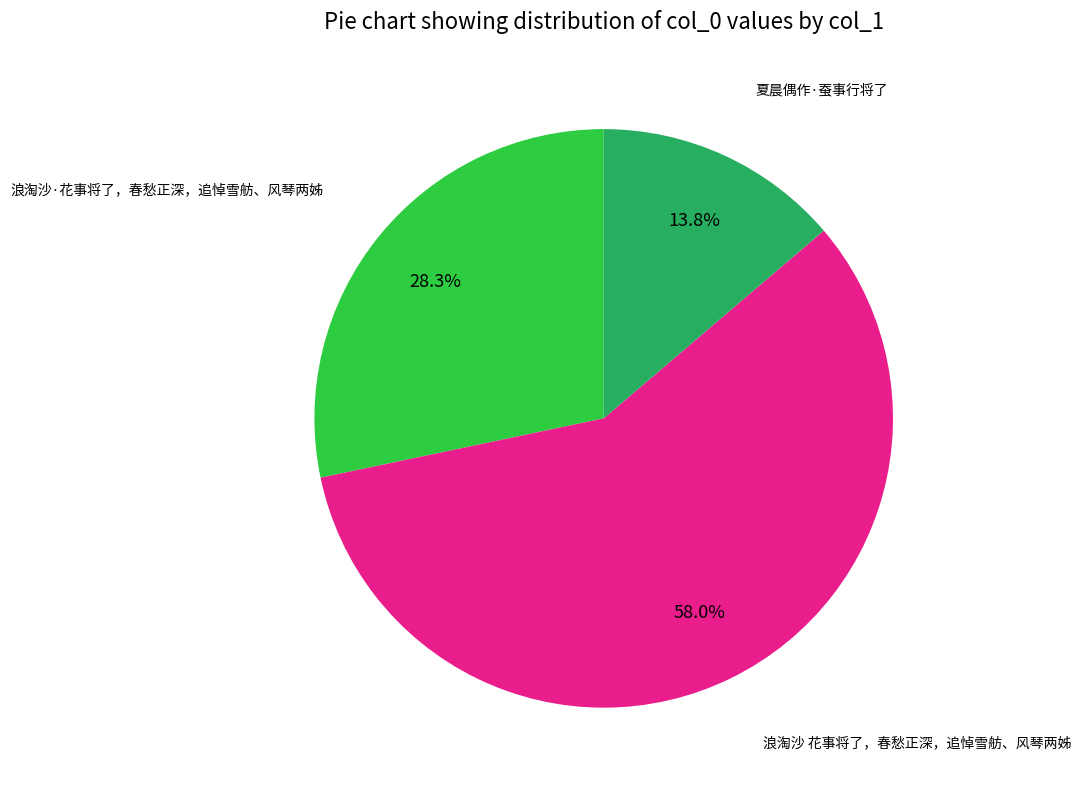

Does any single category account for the majority?

Yes